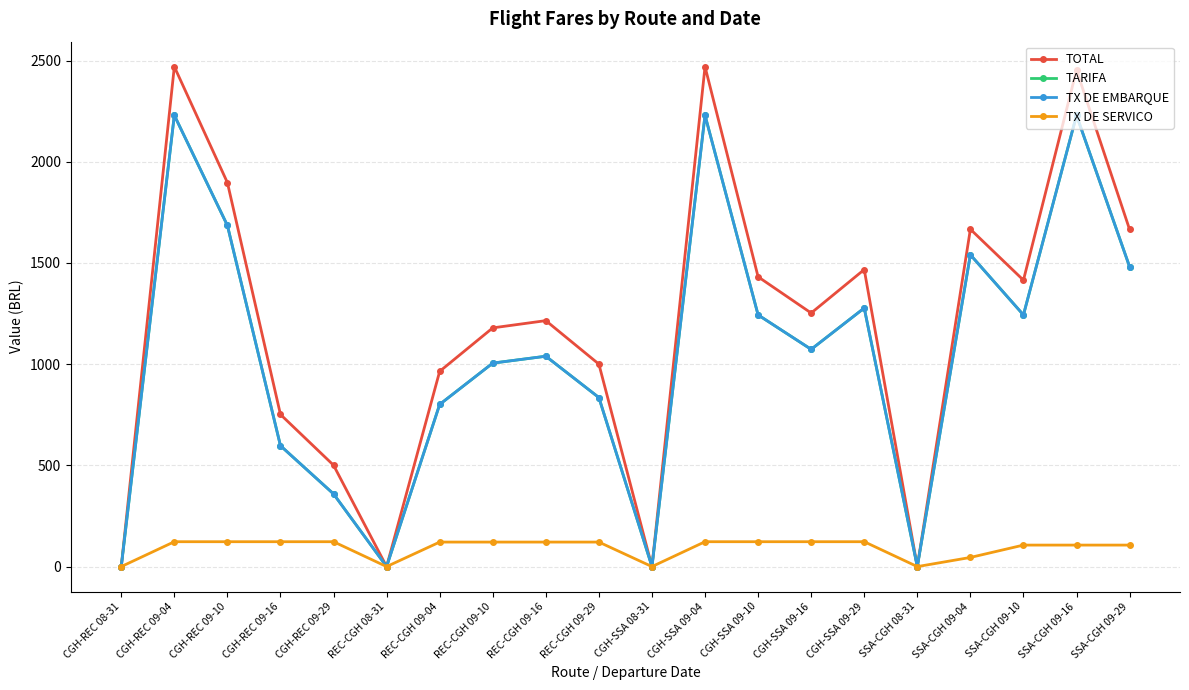

Rank the categories by TX DE SERVICO value from lowest to highest.

CGH-REC 08-31, REC-CGH 08-31, CGH-SSA 08-31, SSA-CGH 08-31, SSA-CGH 09-04, SSA-CGH 09-10, SSA-CGH 09-16, SSA-CGH 09-29, REC-CGH 09-04, REC-CGH 09-10, REC-CGH 09-16, REC-CGH 09-29, CGH-REC 09-04, CGH-REC 09-10, CGH-REC 09-16, CGH-REC 09-29, CGH-SSA 09-04, CGH-SSA 09-10, CGH-SSA 09-16, CGH-SSA 09-29